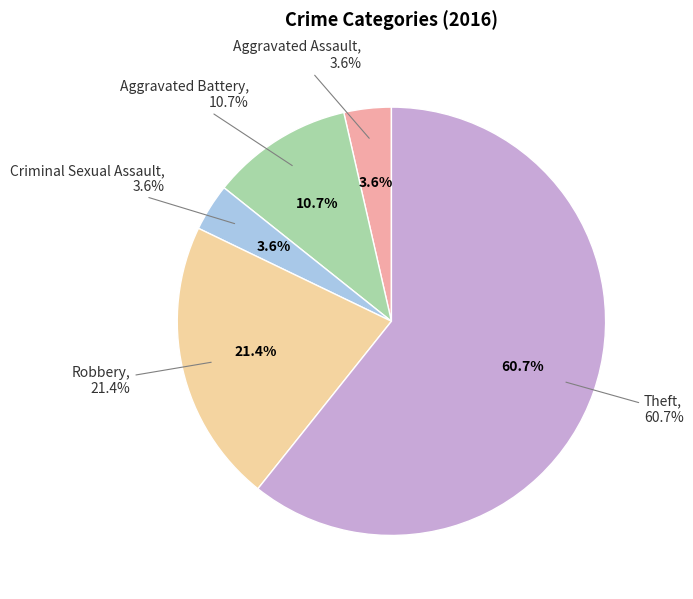

Between Criminal Sexual Assault and Robbery, which is larger?

Robbery